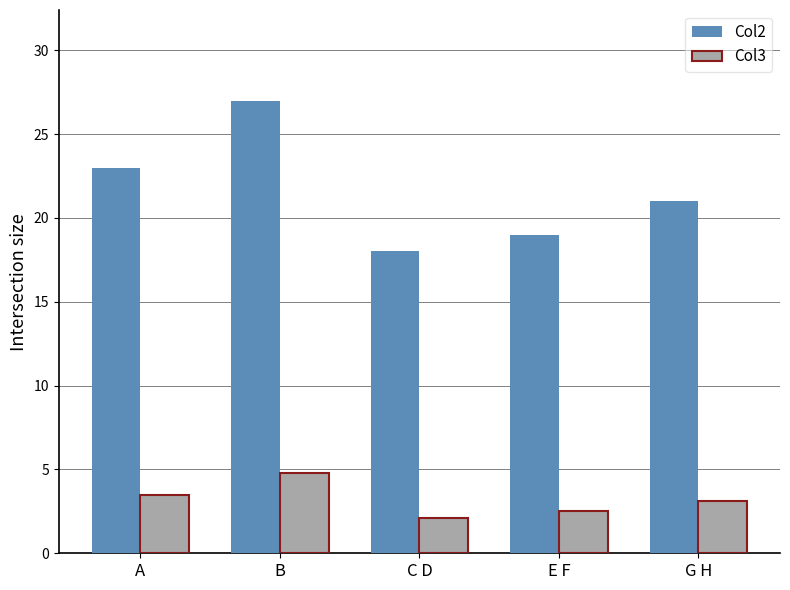

What is the label of the 5th bar from the left?

G H